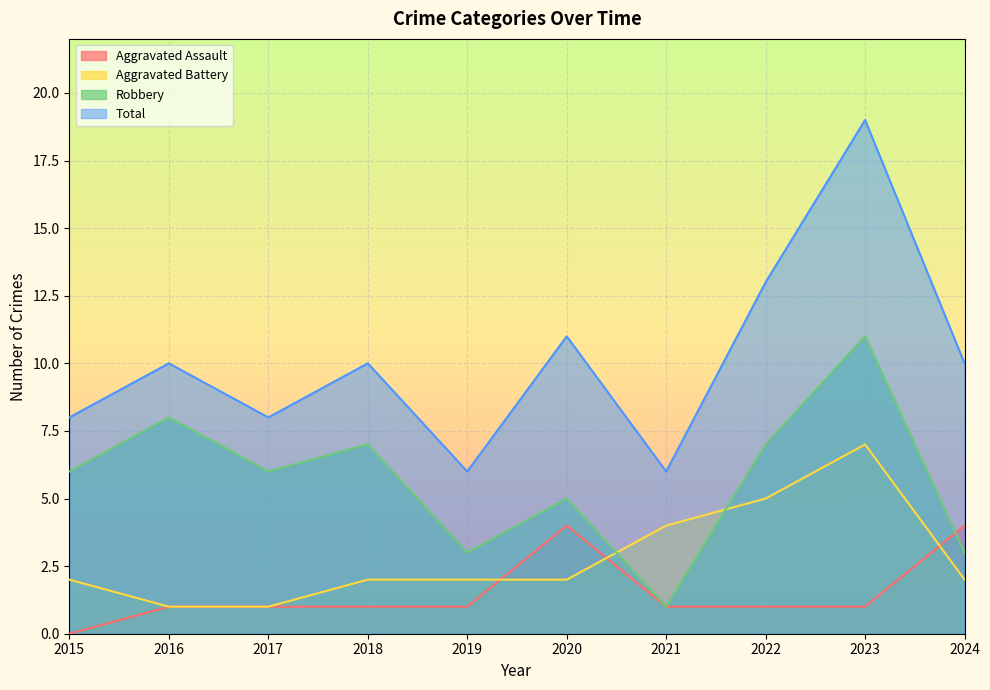

Reading right to left, list all the values displayed in this chart.

Aggravated Assault: 2024=4	2023=1	2022=1	2021=1	2020=4	2019=1	2018=1	2017=1	2016=1	2015=0
Aggravated Battery: 2024=2	2023=7	2022=5	2021=4	2020=2	2019=2	2018=2	2017=1	2016=1	2015=2
Robbery: 2024=3	2023=11	2022=7	2021=1	2020=5	2019=3	2018=7	2017=6	2016=8	2015=6
Total: 2024=10	2023=19	2022=13	2021=6	2020=11	2019=6	2018=10	2017=8	2016=10	2015=8